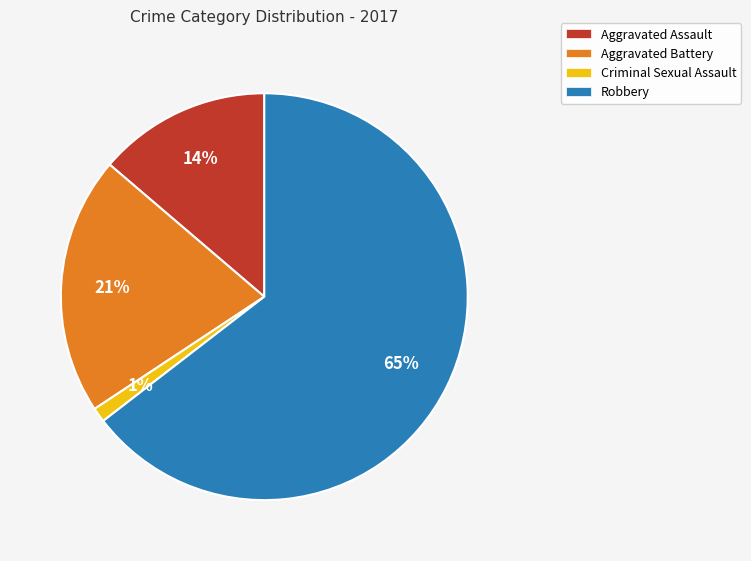

To the nearest percent, what is the difference between the largest and smallest slice percentages?

63%